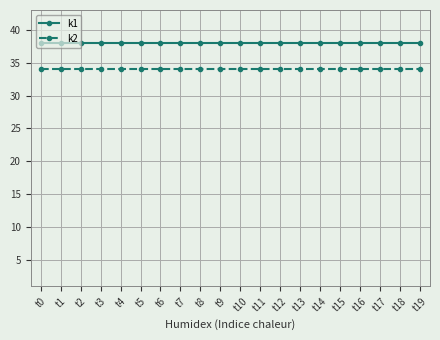

True or false: k2 has a value of 34 at t9.

True